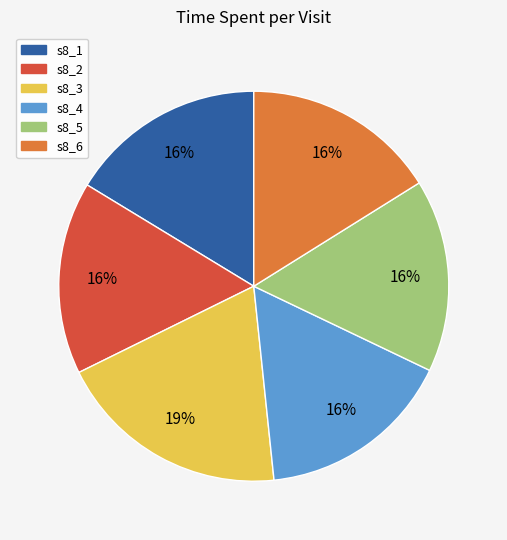

Is it true that s8_5 is 16% of the pie?

True